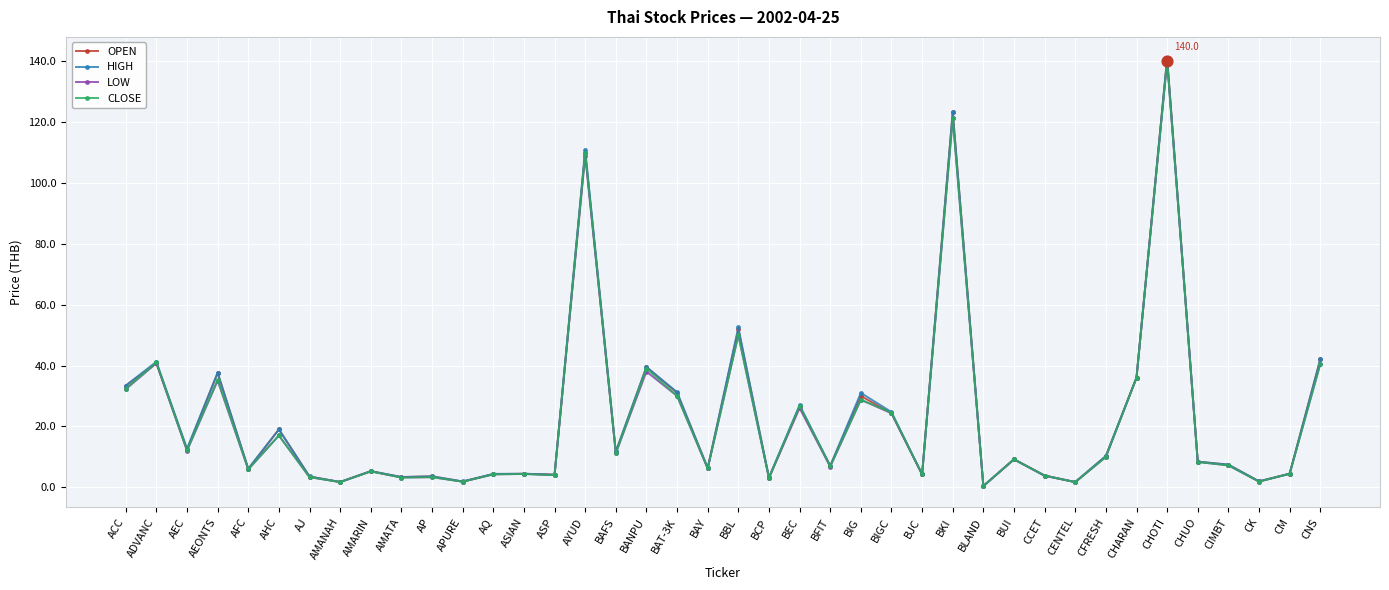

Is the value of OPEN at ASIAN greater than the value of CLOSE at AEONTS?

No